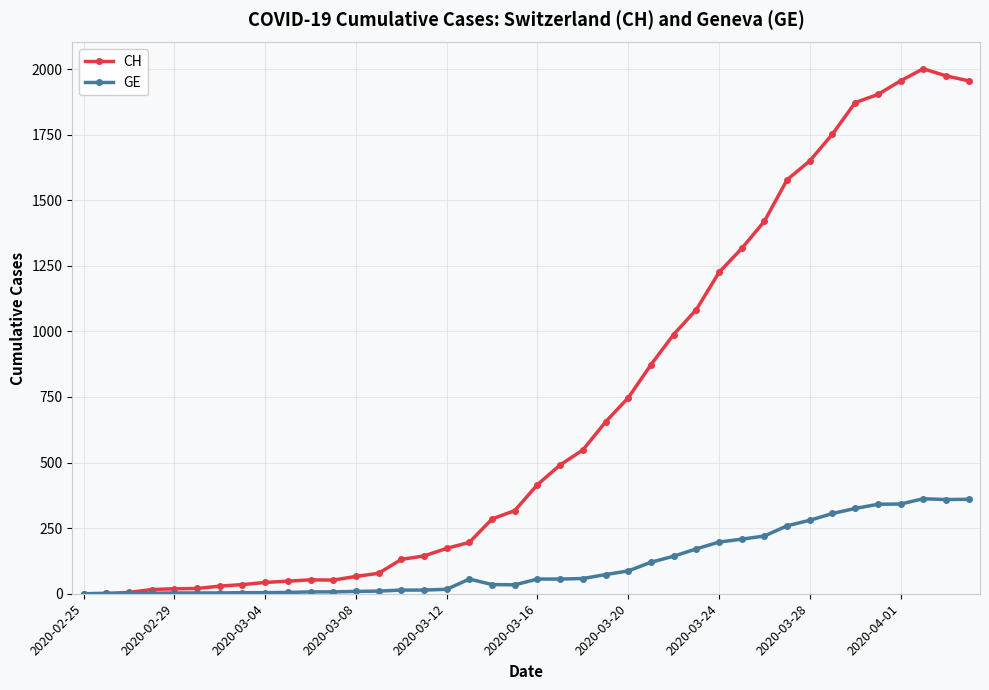

Which series has the largest total across all categories?

CH